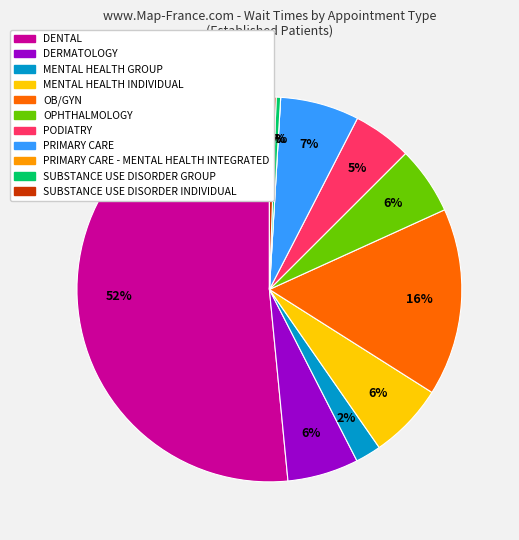

Is there a majority slice in this chart?

Yes